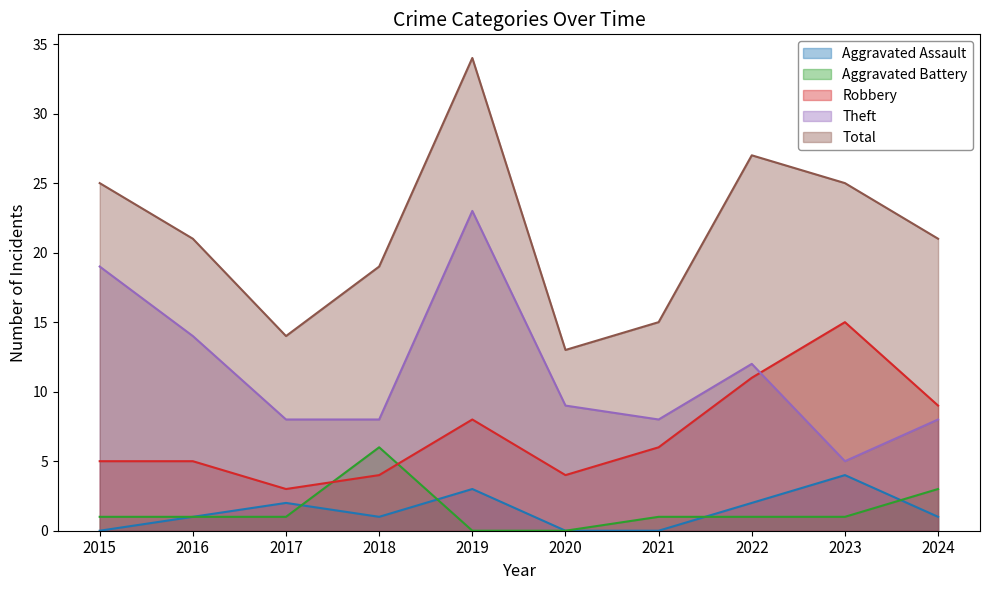

True or false: Robbery and Total intersect in this chart.

False